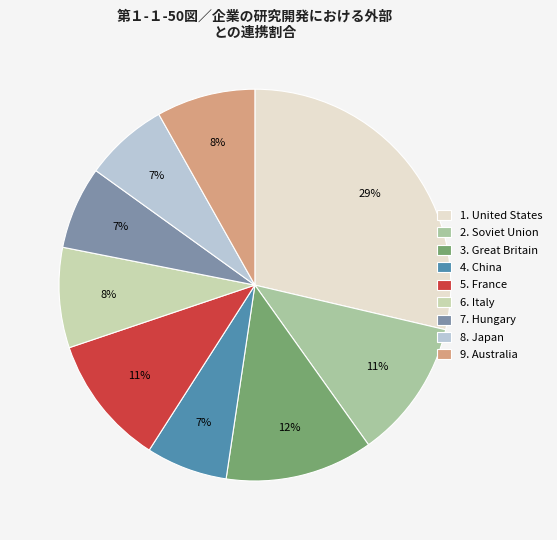

Count the number of slices in the pie.

9